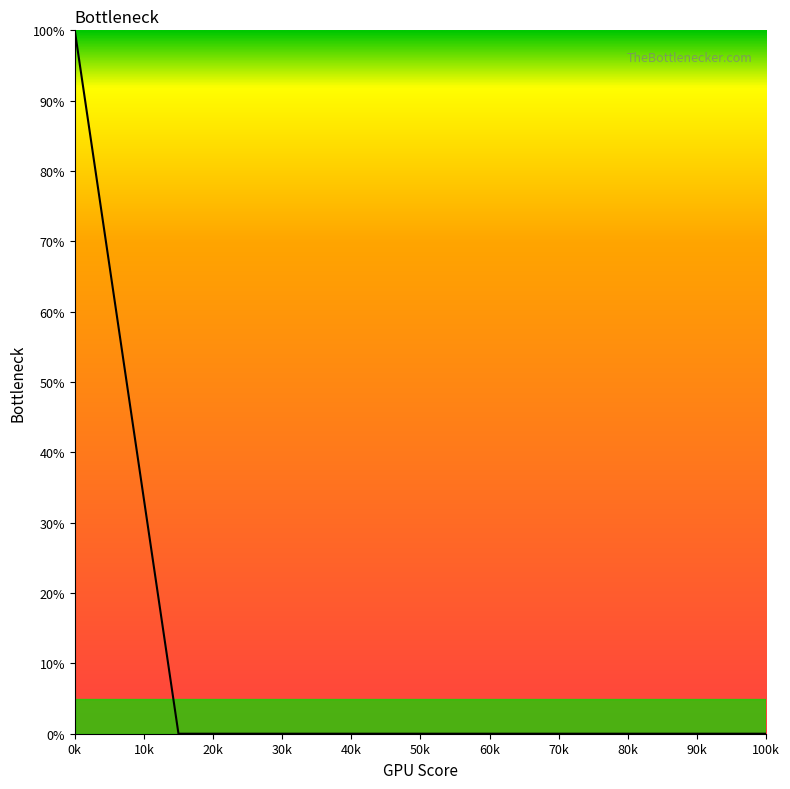

What is the greatest value displayed?

100.0